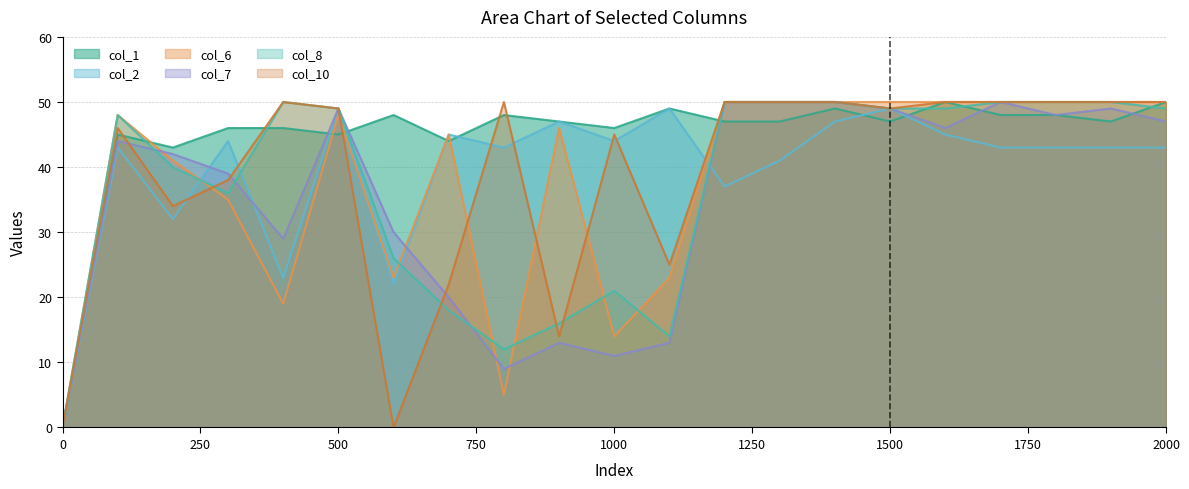

Rank the series at 400 from lowest to highest value.

col_6, col_2, col_7, col_1, col_8, col_10